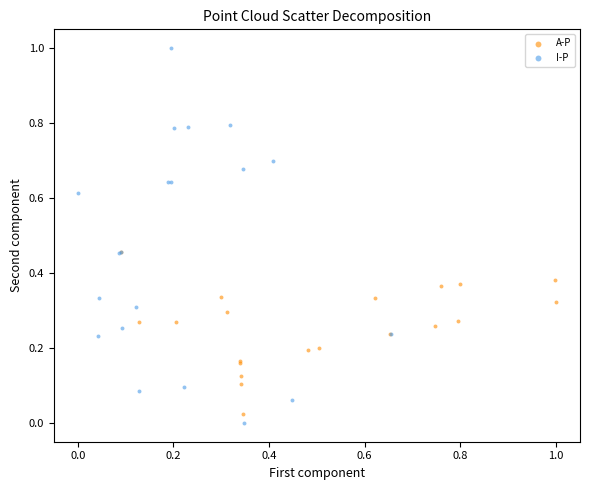

Which series has the largest Y range (max minus min)?

I-P